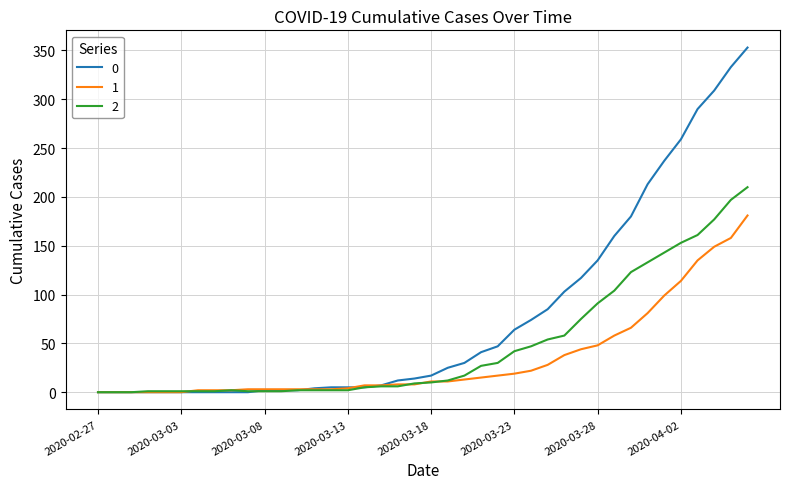

What is the difference between the second highest and second lowest values in the 2 series?

197